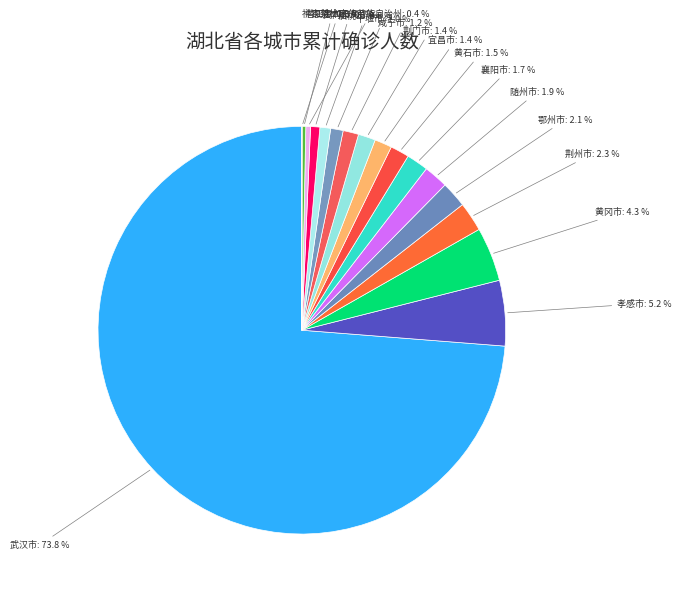

What is the largest slice in the pie chart?

武汉市